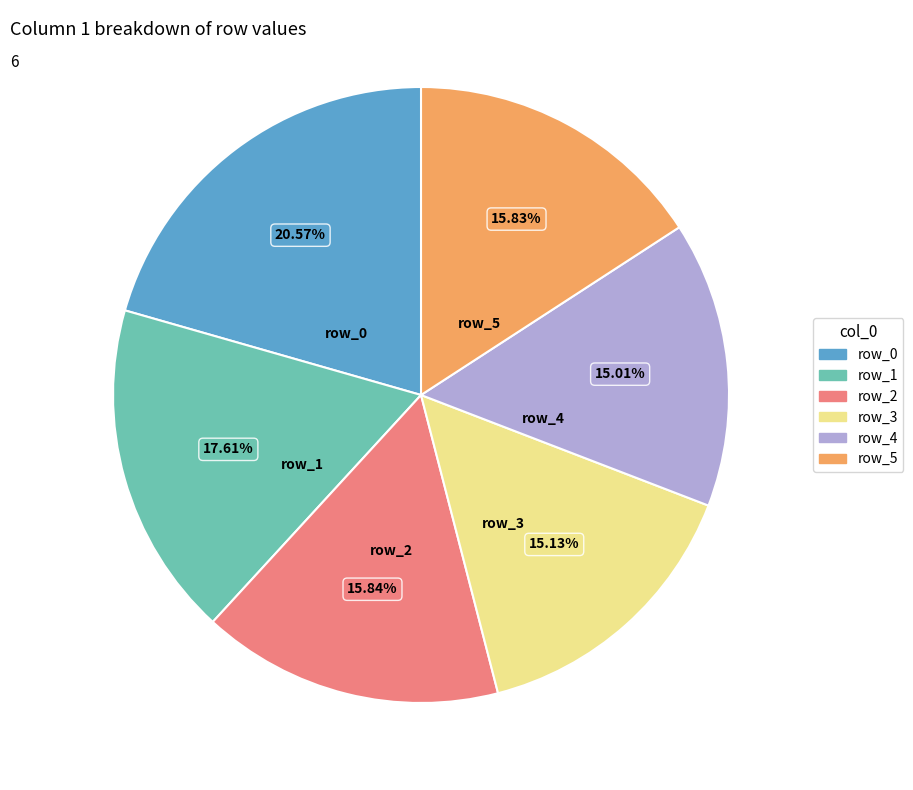

How many slices are in this pie chart?

6